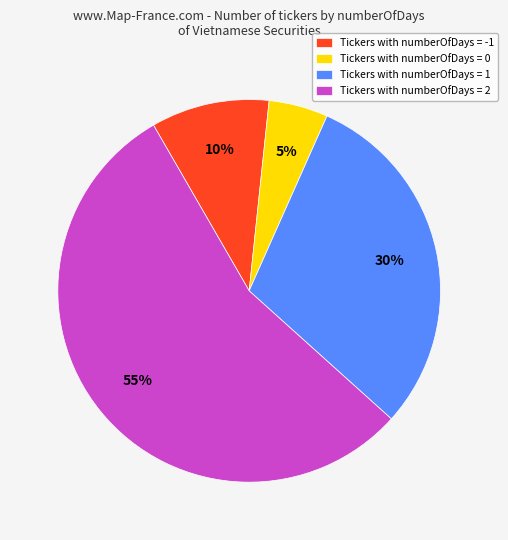

Count the number of slices in the pie.

4